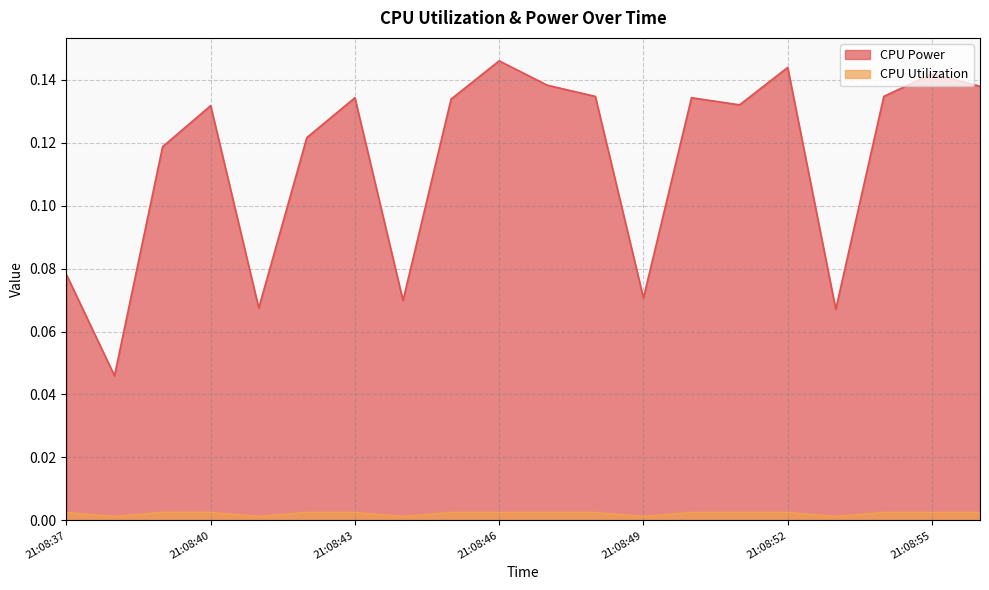

At which category is the sum across all series the highest?

21:08:46